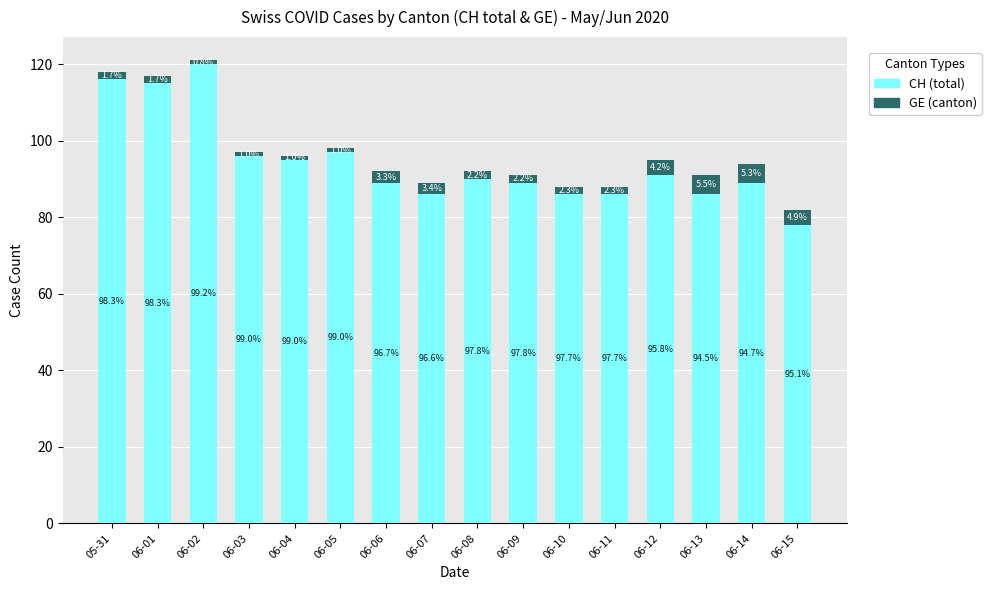

At which label is CH (total) closest to 99?

06-05